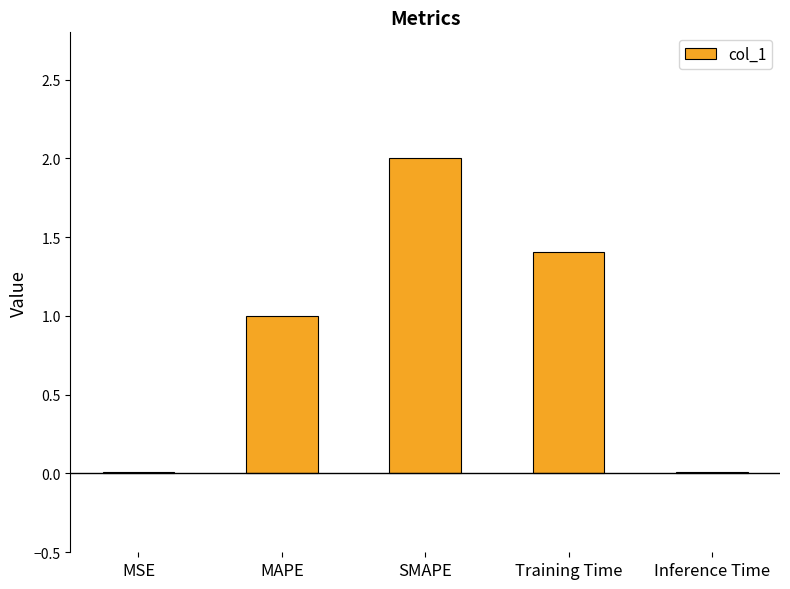

The chart shows a value of 2.0 at SMAPE. True or false?

True